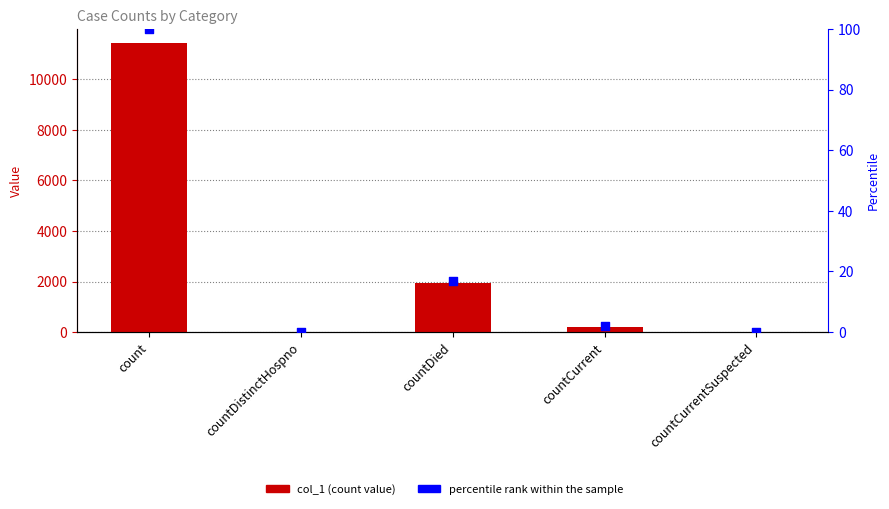

At which category is the sum across all series the highest?

count